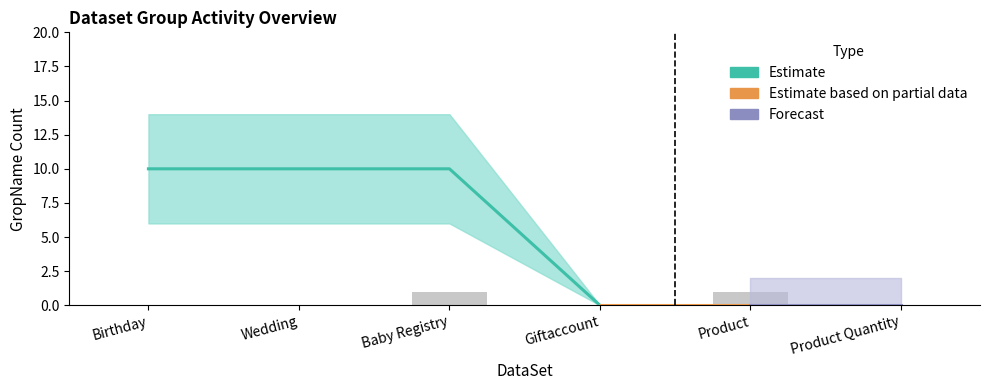

What is the approximate value of GropName_count at Wedding, to the nearest 10?

10